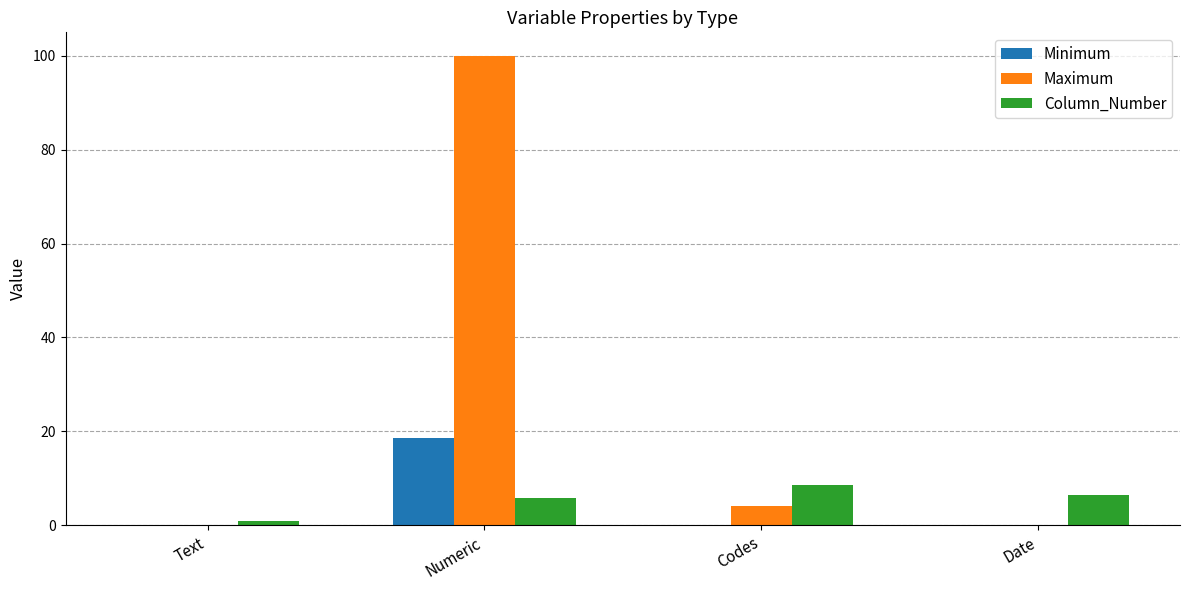

Which category has the highest value in the Maximum series?

Numeric